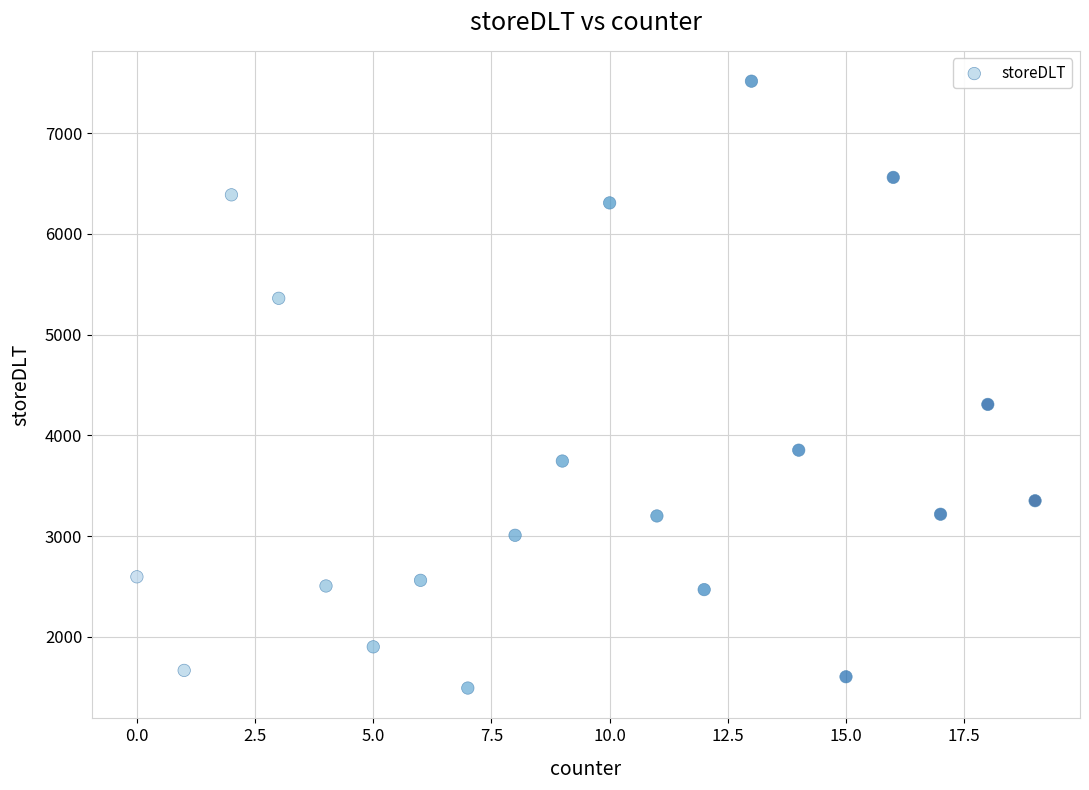

What Y value in the scatter plot is closest to 4504?

4308